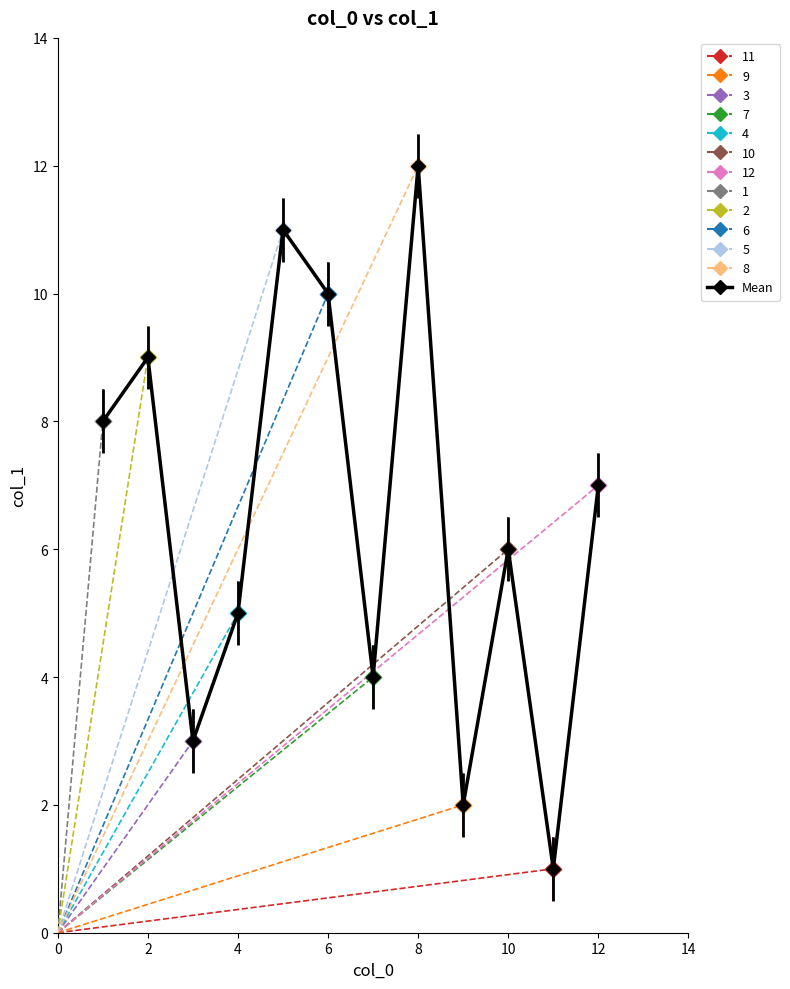

What is the difference between the second highest and minimum values?

10